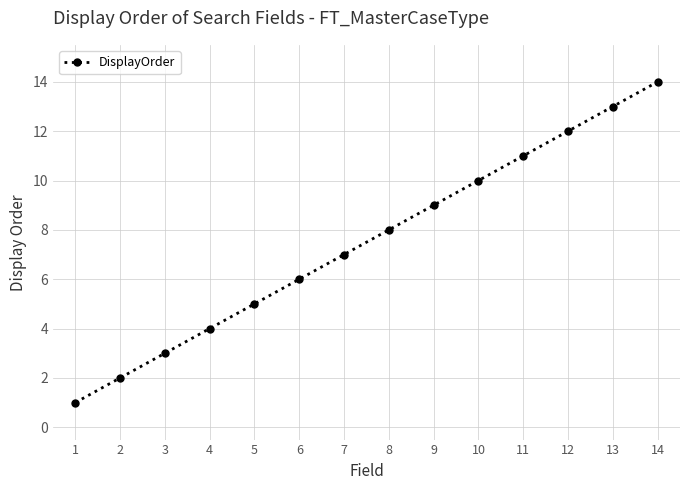

Count the number of categories in the chart.

14